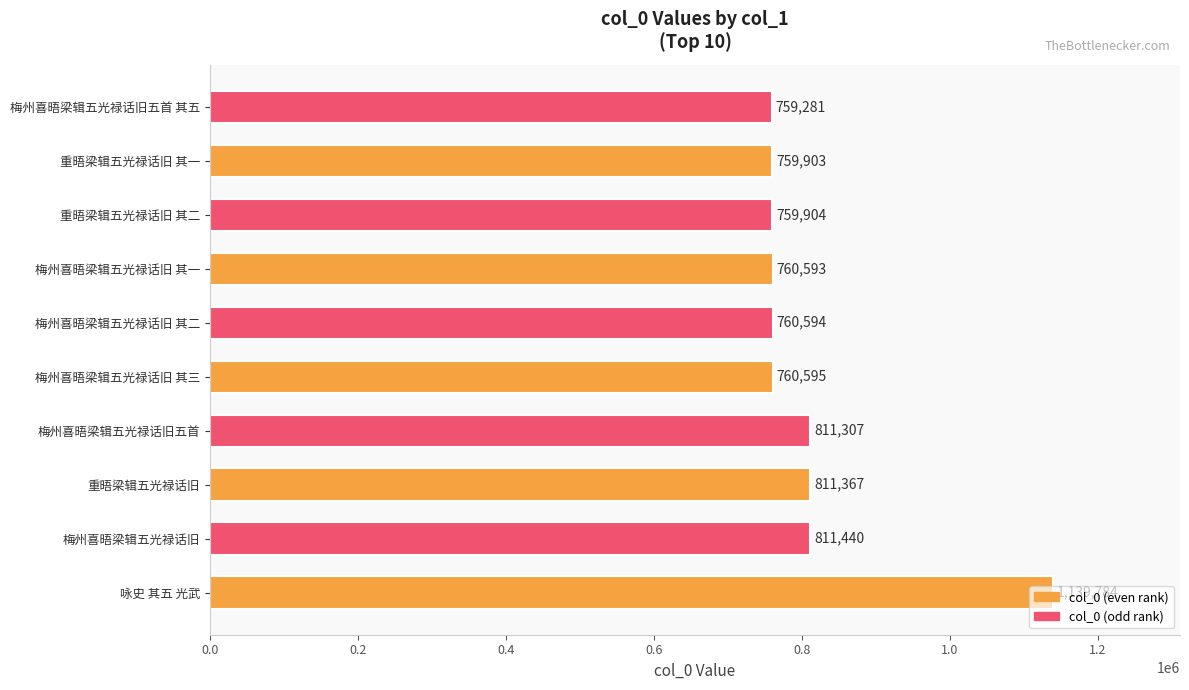

Rank the categories by value from highest to lowest.

咏史 其五 光武, 梅州喜晤梁辑五光禄话旧, 重晤梁辑五光禄话旧, 梅州喜晤梁辑五光禄话旧五首, 梅州喜晤梁辑五光禄话旧 其三, 梅州喜晤梁辑五光禄话旧 其二, 梅州喜晤梁辑五光禄话旧 其一, 重晤梁辑五光禄话旧 其二, 重晤梁辑五光禄话旧 其一, 梅州喜晤梁辑五光禄话旧五首 其五